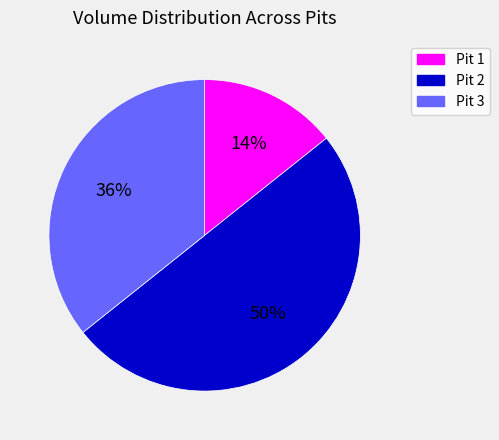

True or false: Pit 2 accounts for 41% of the total.

False